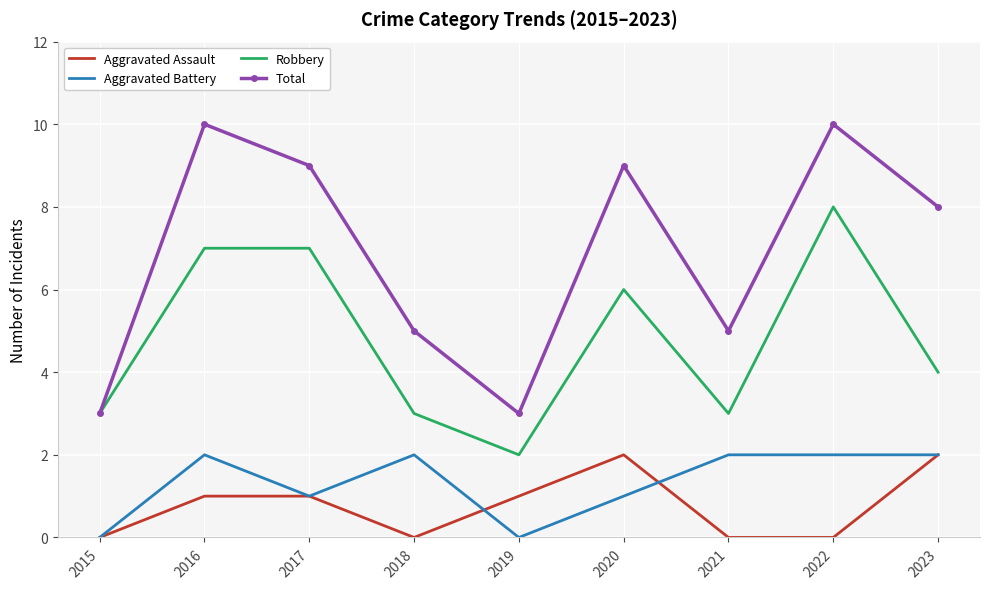

At which label does Robbery reach its minimum?

2019